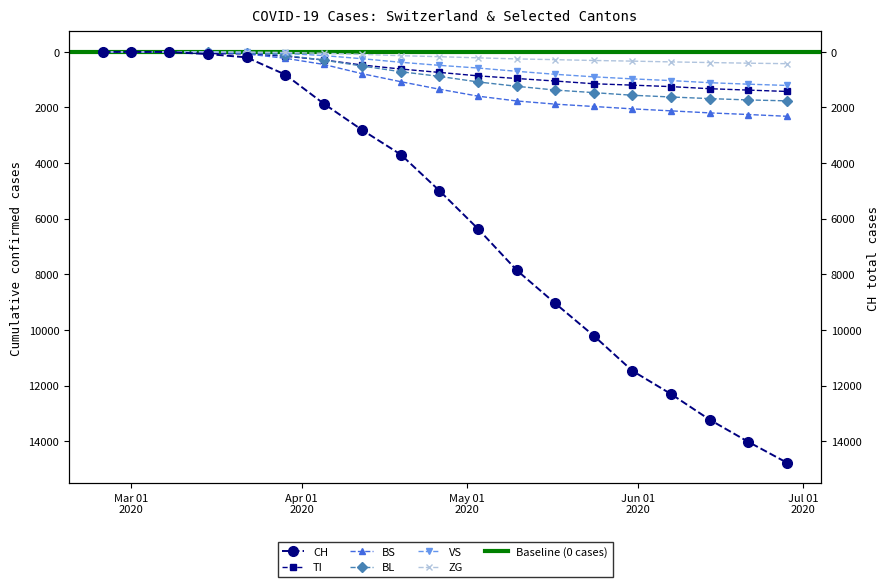

How many lines are shown in the chart?

6